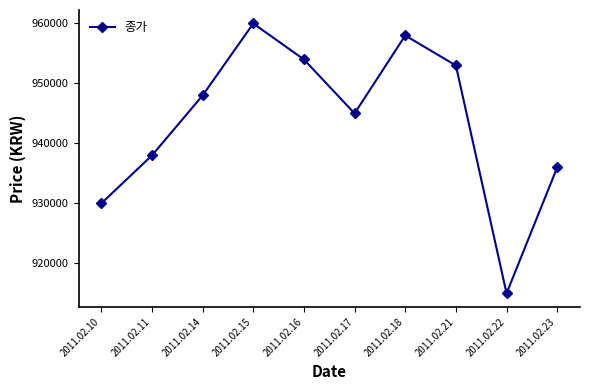

What is the change in value from 2011.02.11 to 2011.02.18?

+20000